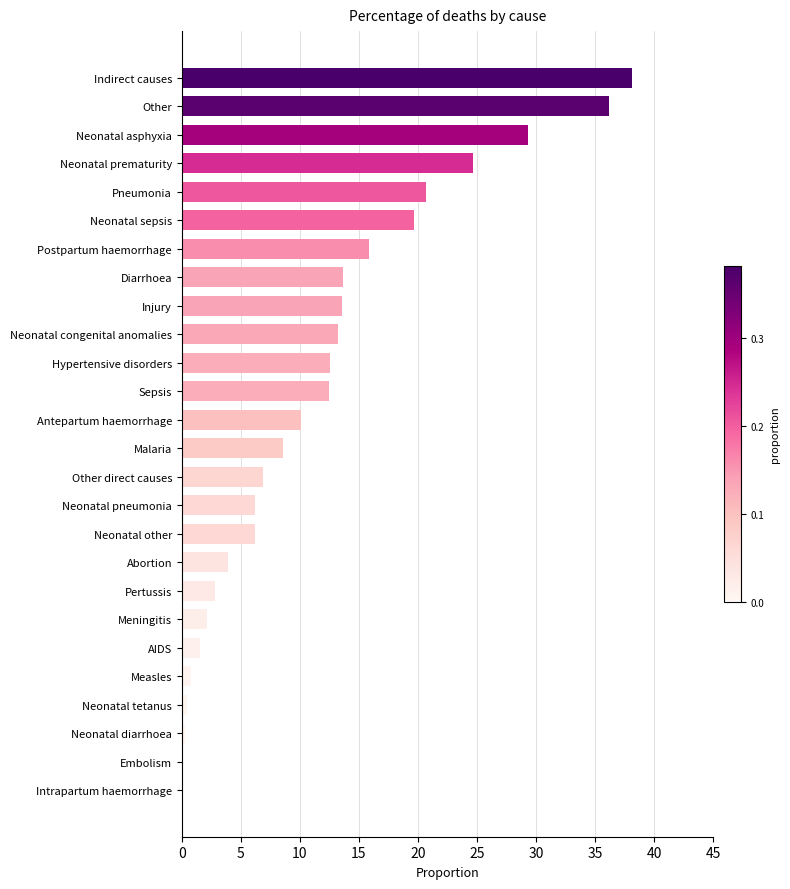

What is the change in value from AIDS to Antepartum haemorrhage?

+8.6